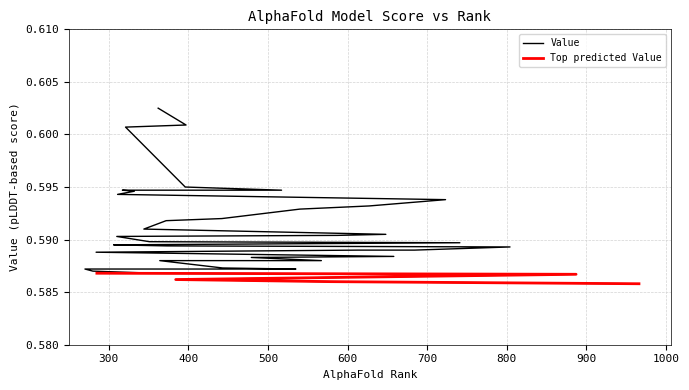

What position from the left is 804?

22